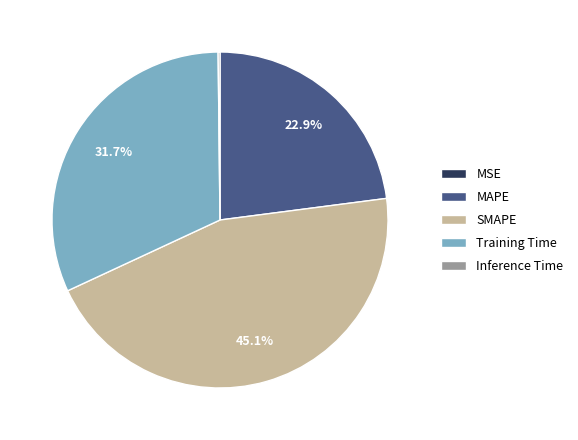

What percentage is NOT represented by Training Time?

68.3%